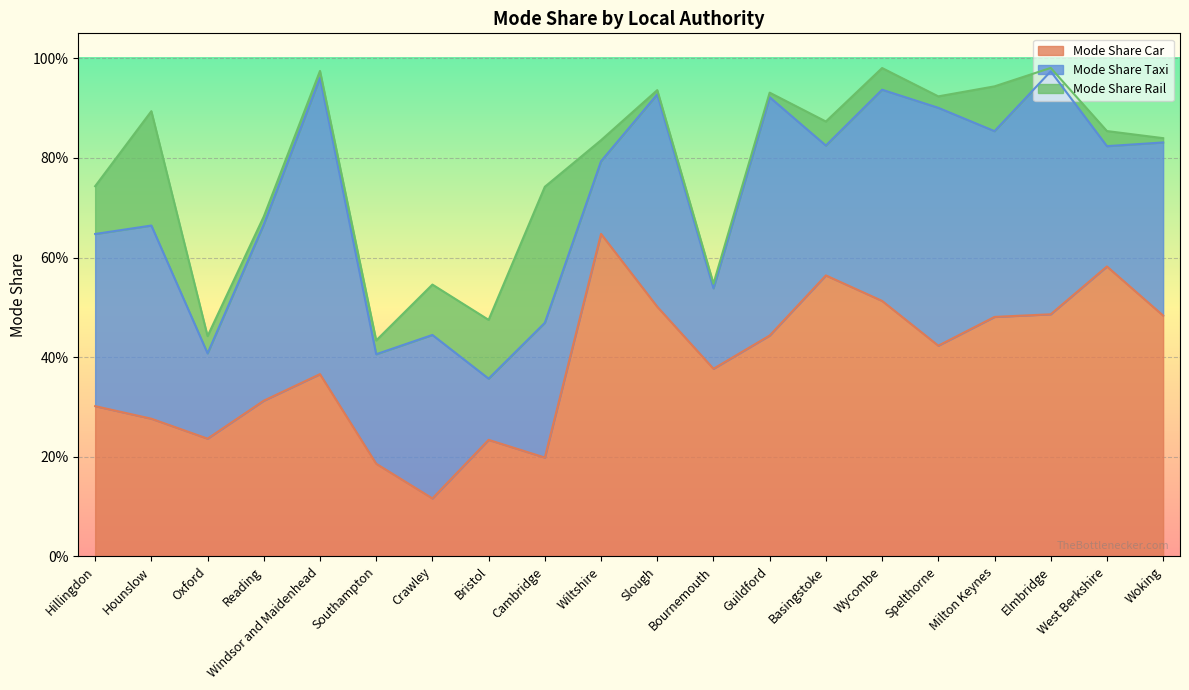

How many times do Mode Share Car and Mode Share Taxi cross each other?

11